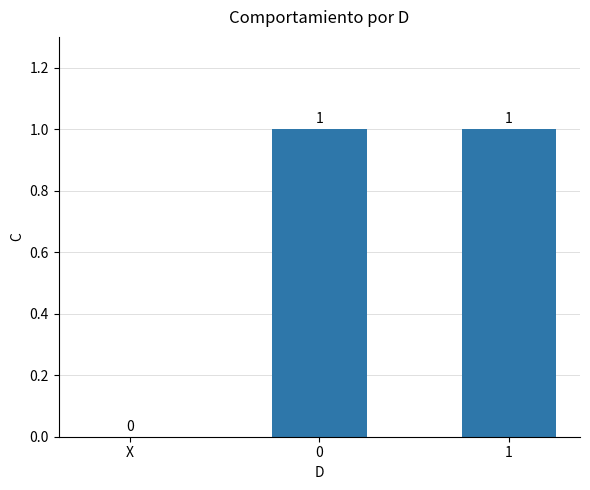

How many data points does each series have?

3